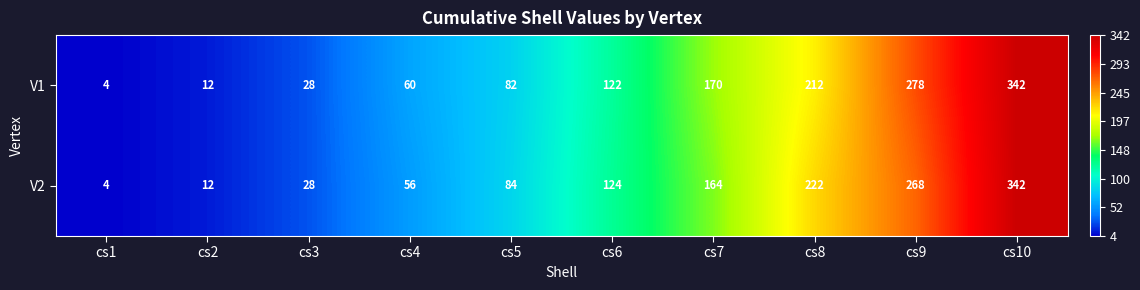

Reading left to right, extract all data points from this chart.

V1: 4	12	28	60	82	122	170	212	278	342
V2: 4	12	28	56	84	124	164	222	268	342